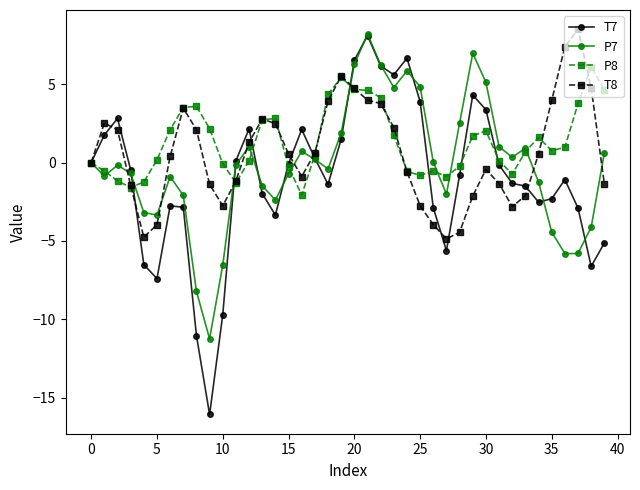

Does the chart display data point markers on the line(s)?

Yes